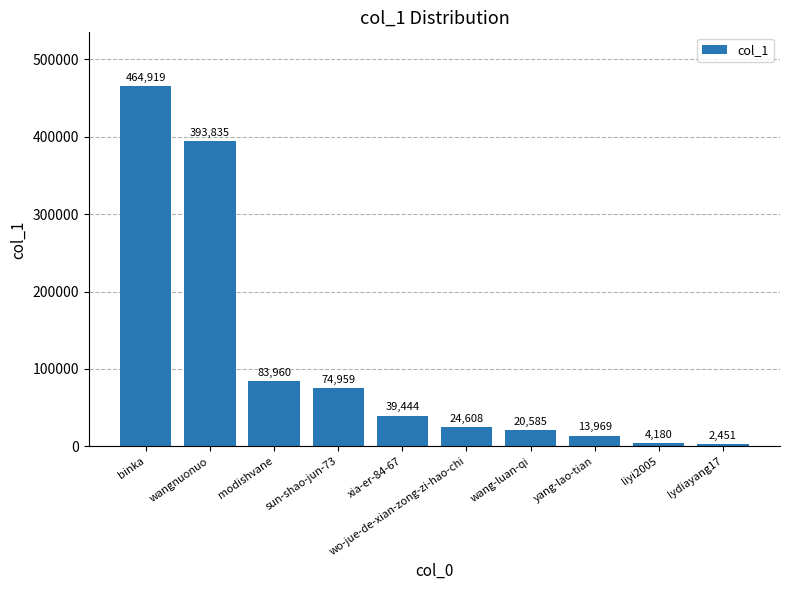

What is the minimum value shown in the chart?

2451